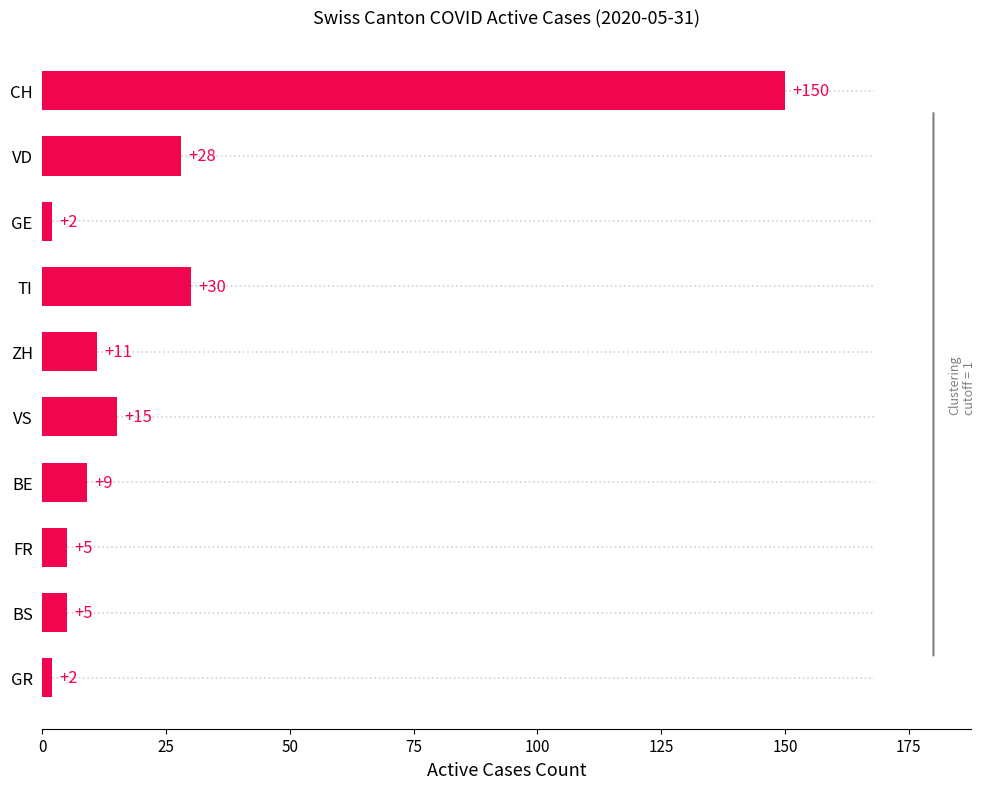

What position from the left is VS?

5